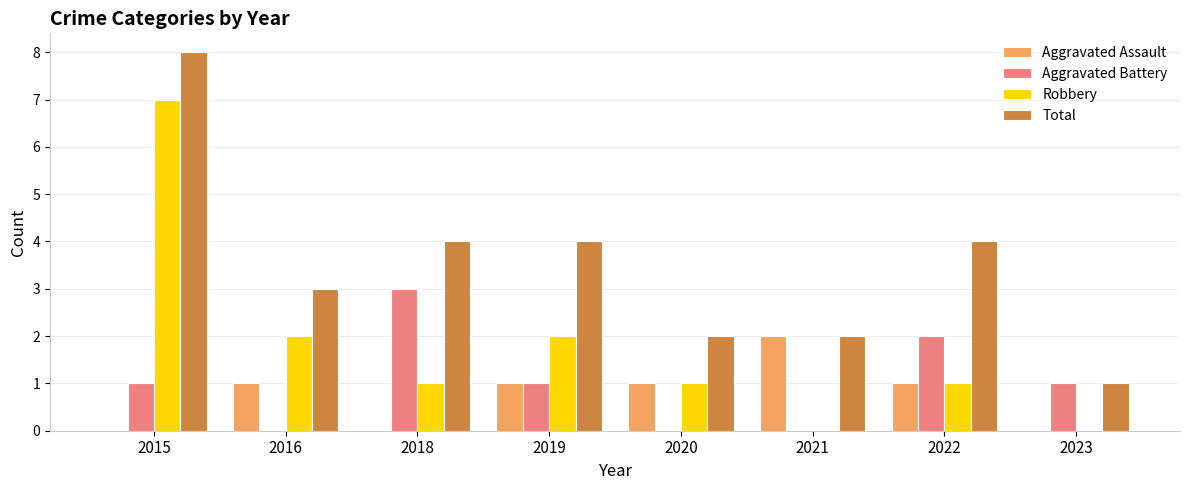

Count the number of data series in this chart.

4